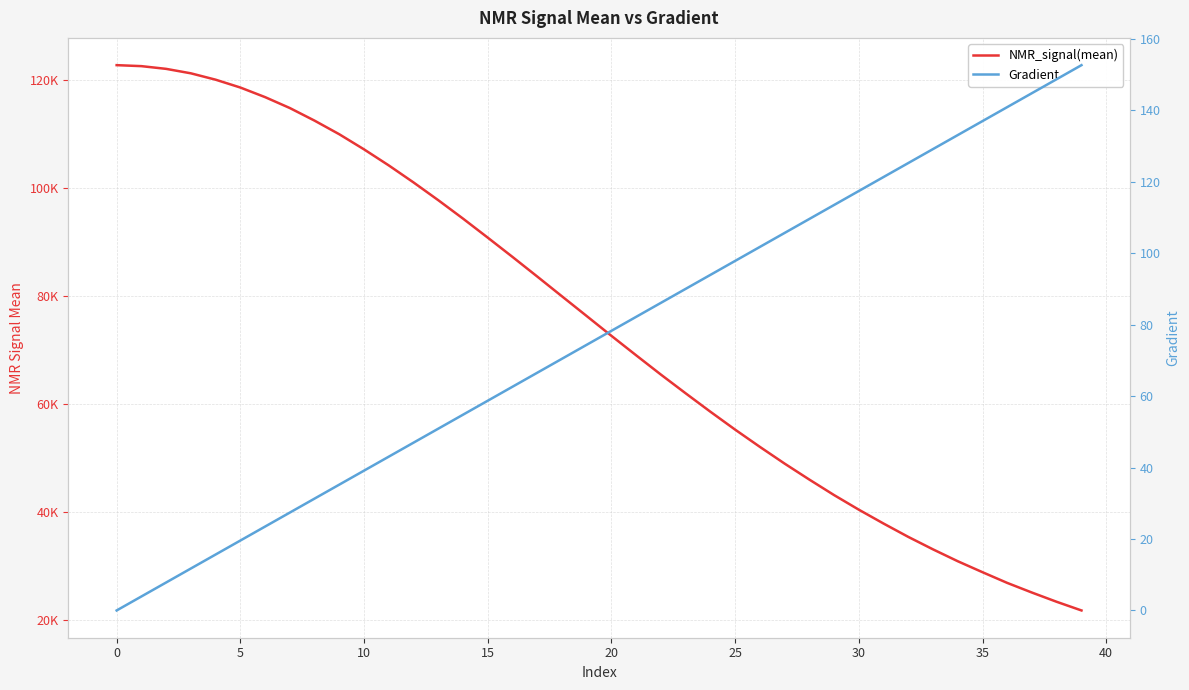

How many values in the NMR_signal(mean) series are below 76293?

20